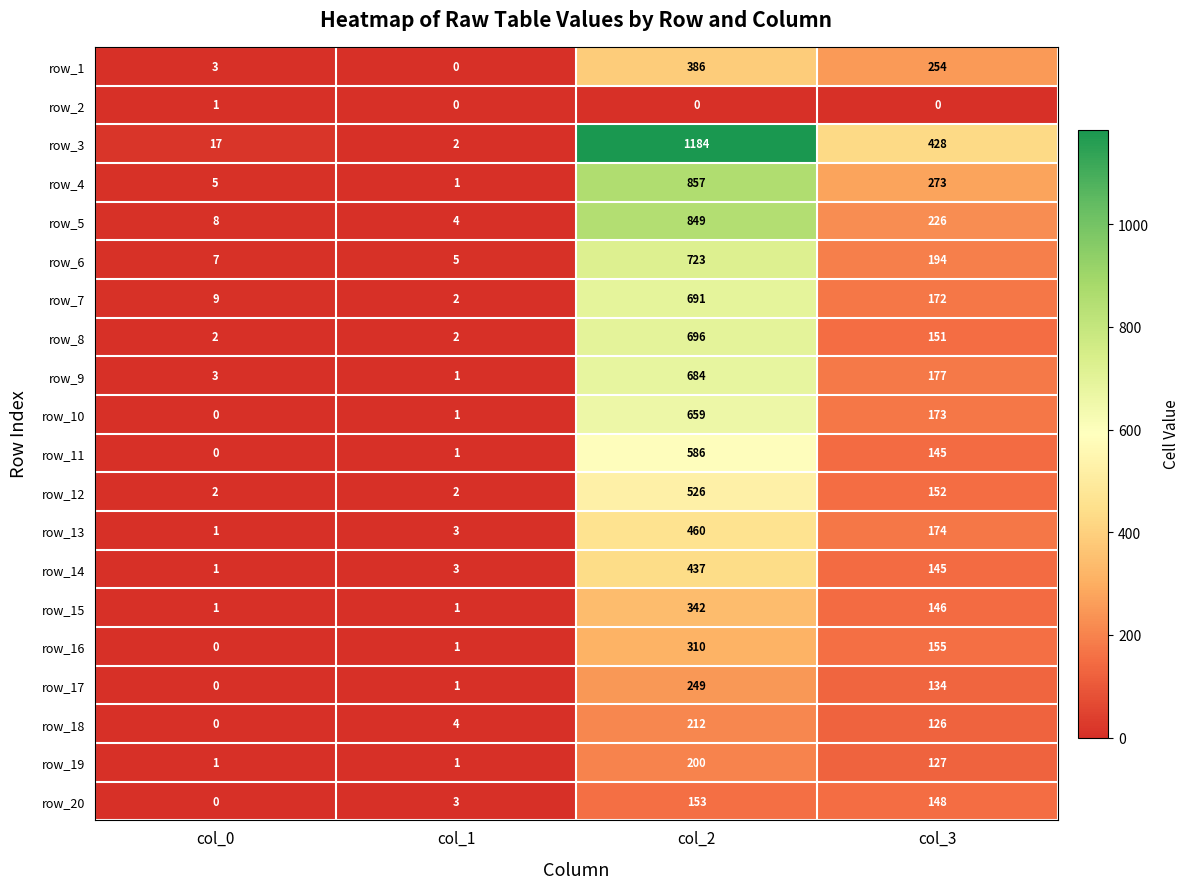

At which category is the sum across all series the highest?

col_2